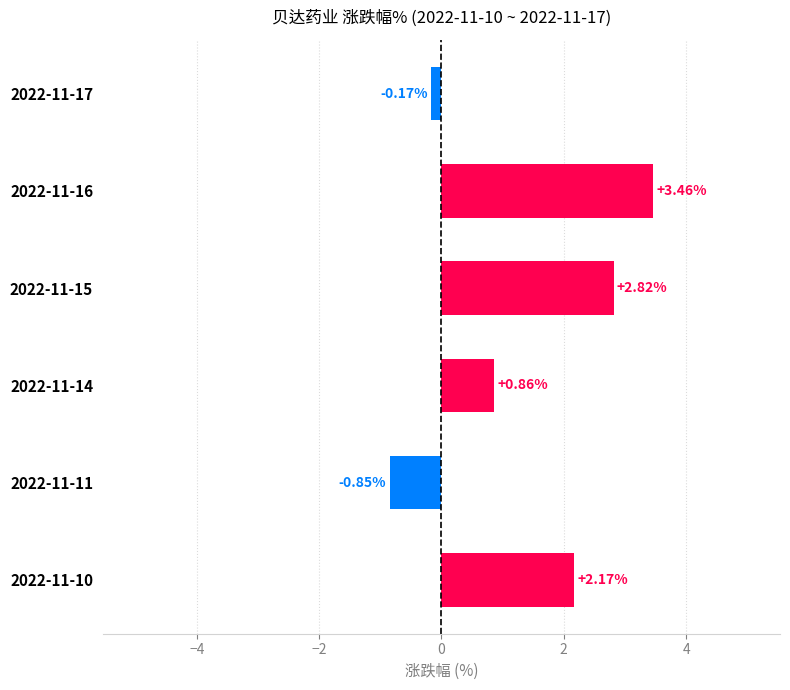

List the labels in order of value, smallest first.

2022-11-11, 2022-11-17, 2022-11-14, 2022-11-10, 2022-11-15, 2022-11-16